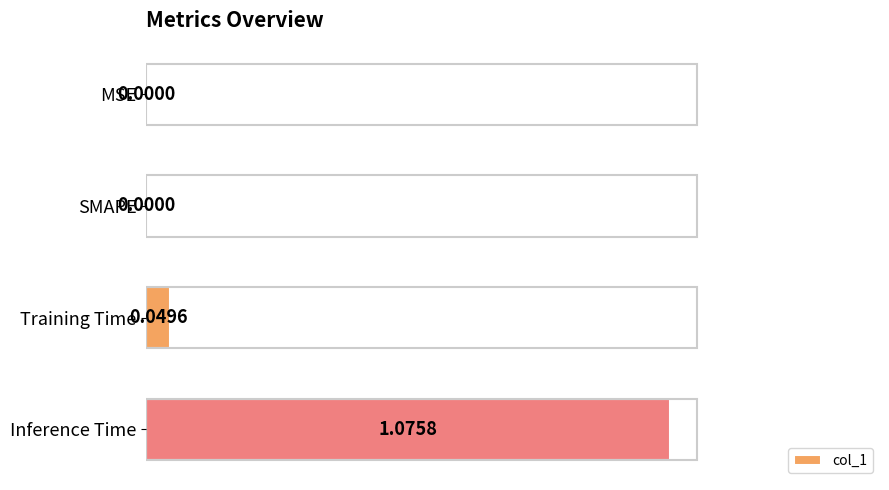

Which has a higher value, Inference Time or MSE?

Inference Time